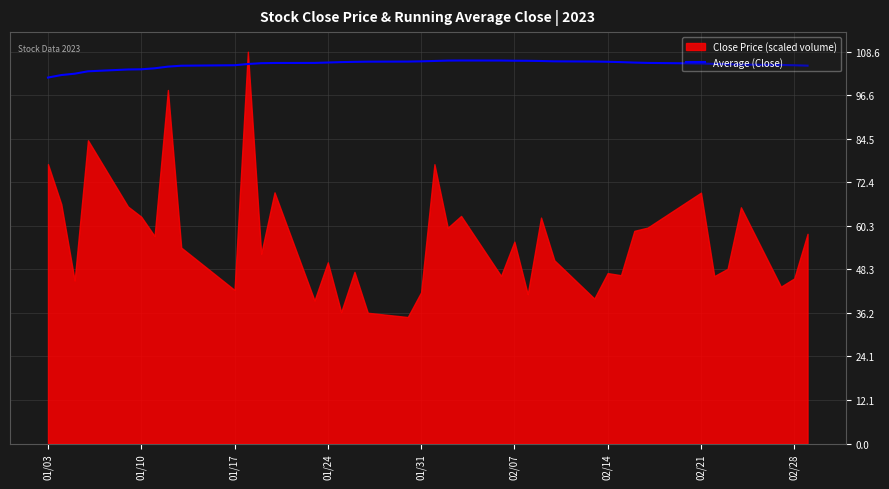

Is it true that Average (Close) equals 169.7 at 02/07?

False